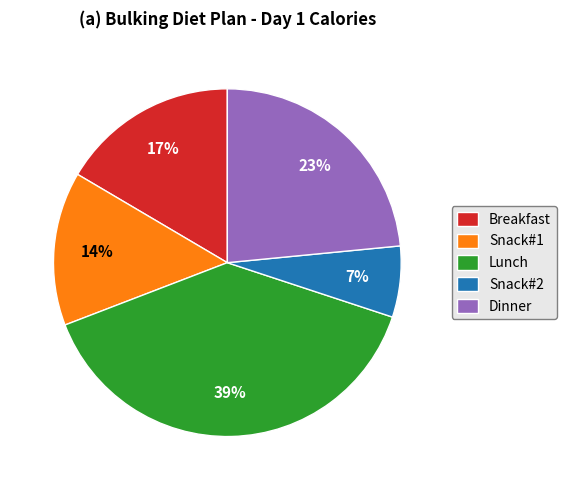

How many segments does this pie chart have?

5